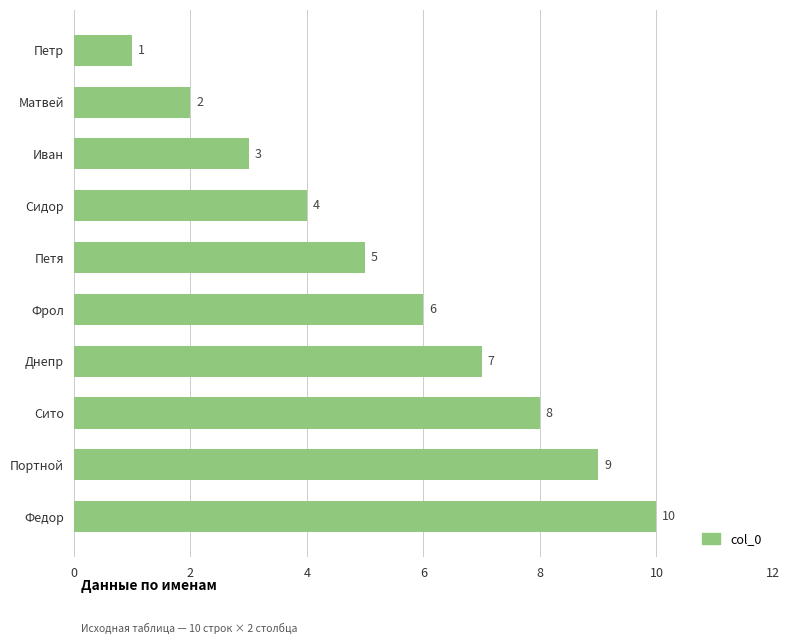

What is the difference between the maximum and minimum values?

9